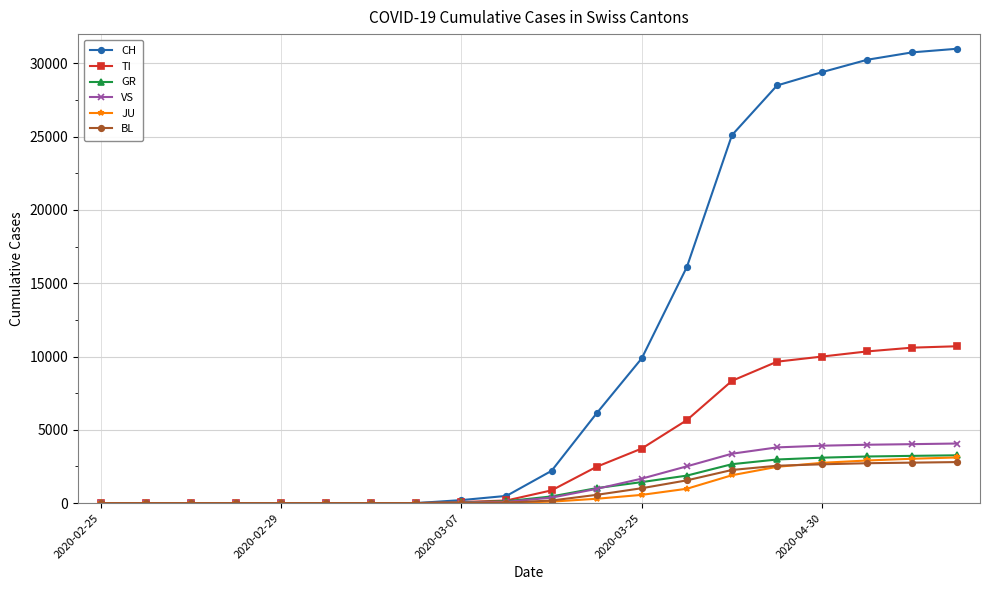

Which series has the widest spread of values?

CH